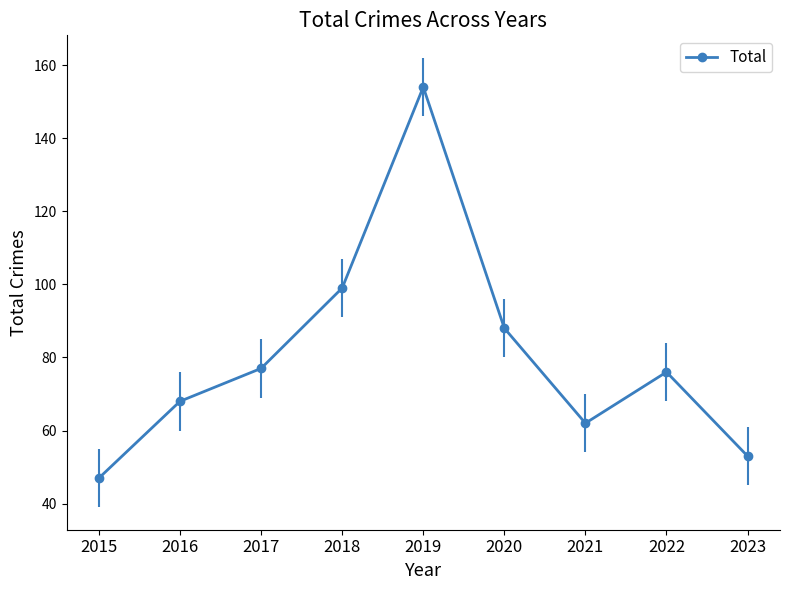

Is it true that the value at 2020 is 130?

False